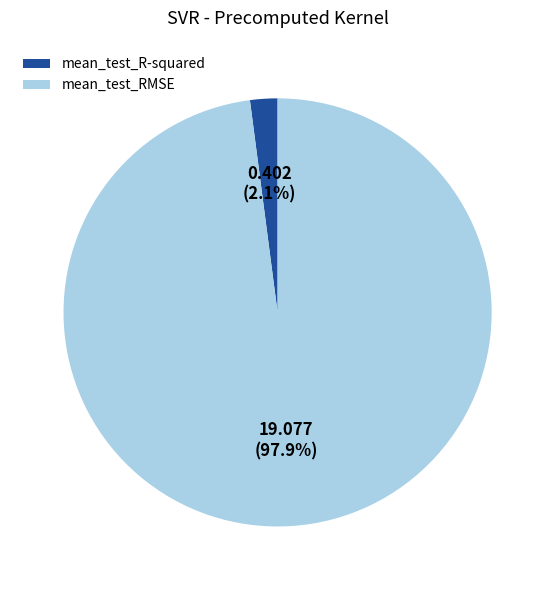

To the nearest percent, what is the difference between the largest and smallest slice percentages?

96%